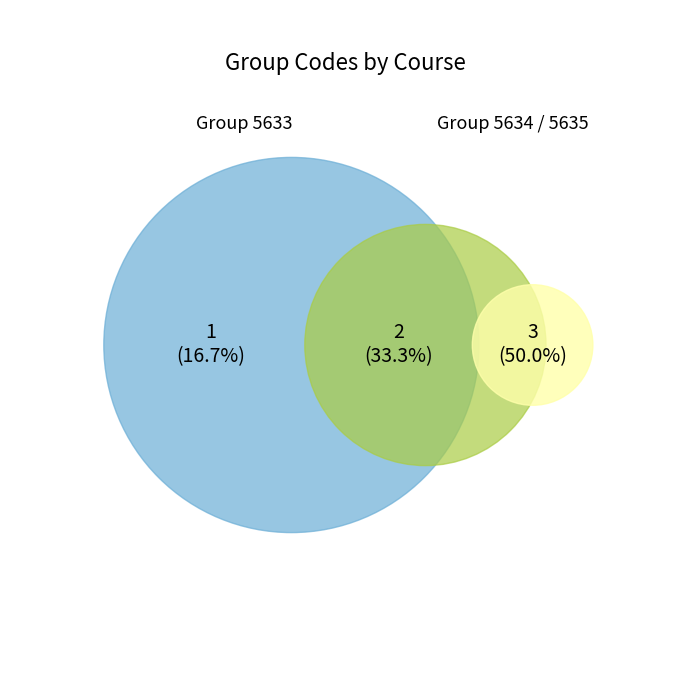

Which category has the biggest portion of the pie?

5635